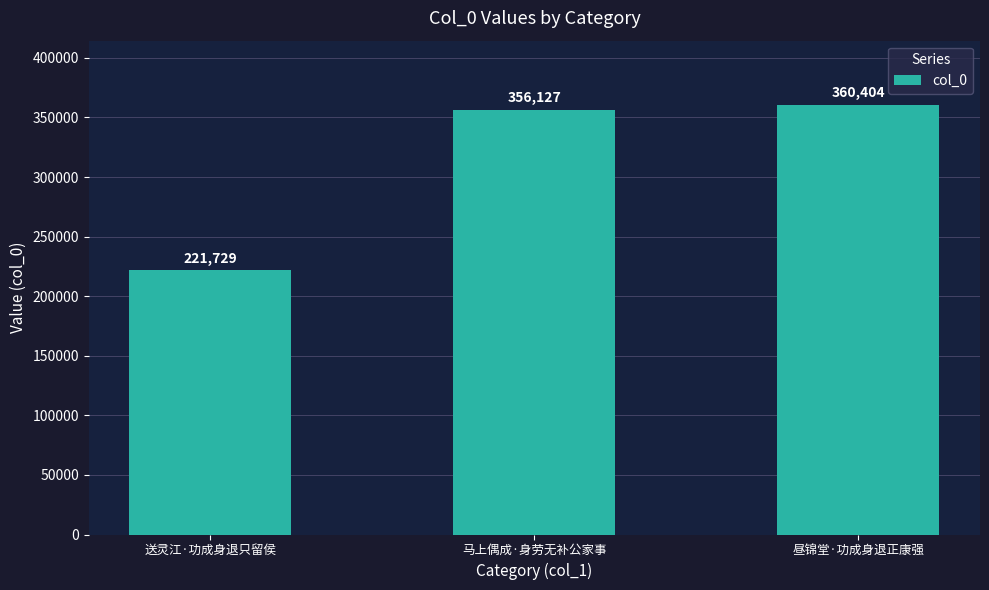

What is the minimum value shown in the chart?

221729